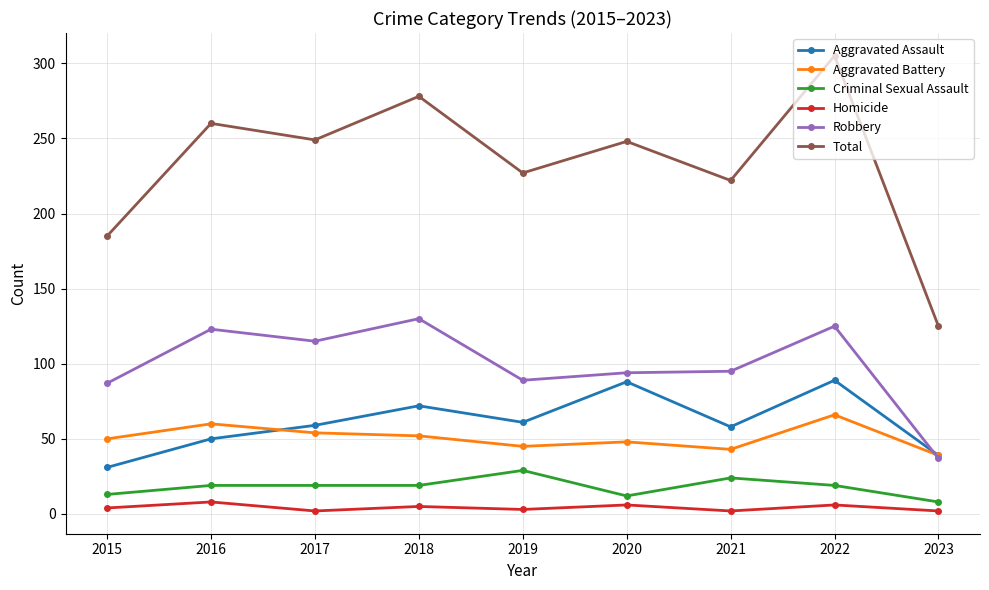

True or false: Total and Robbery intersect in this chart.

False